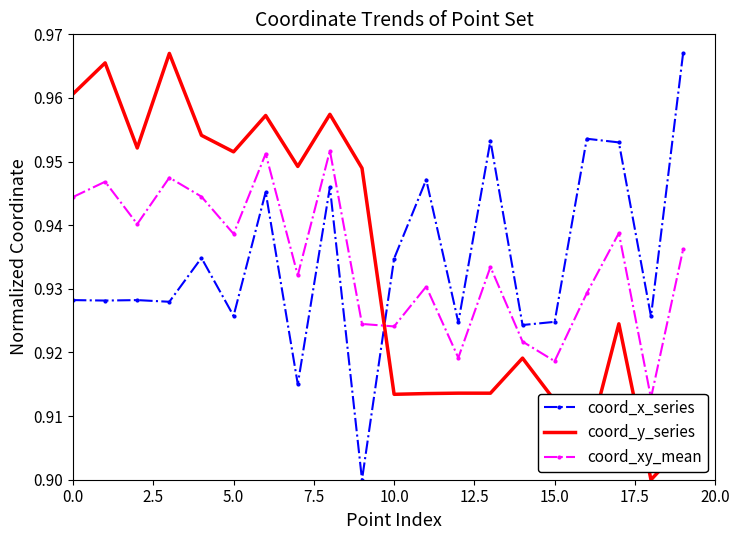

What is the sum of the coord_x_series values at 16 and 18?

1.9